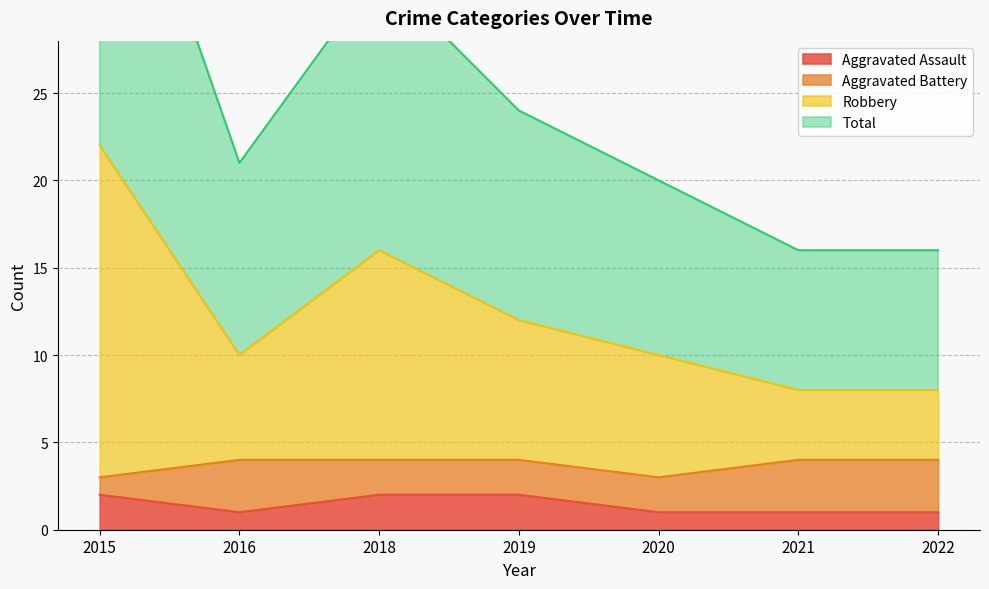

Which has a higher value, 2019 or 2018?

2019